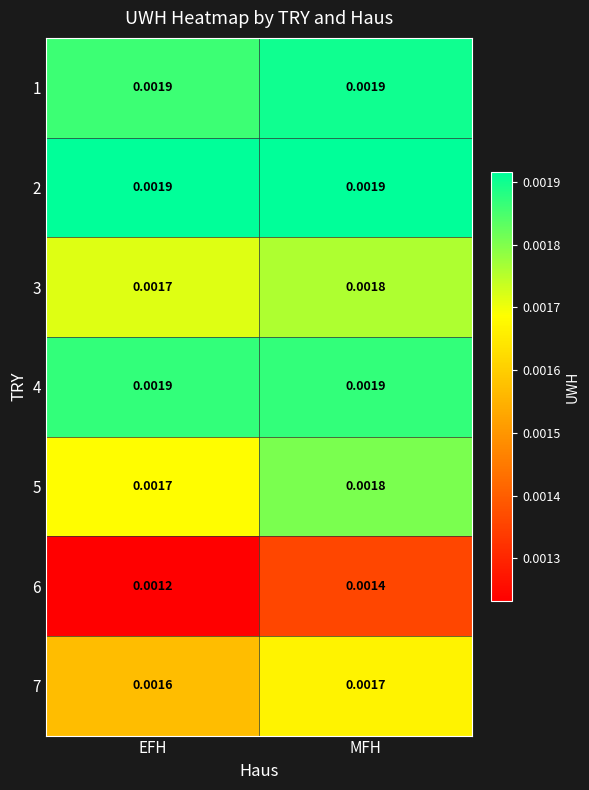

Where is 5 nearest to the value 0?

EFH